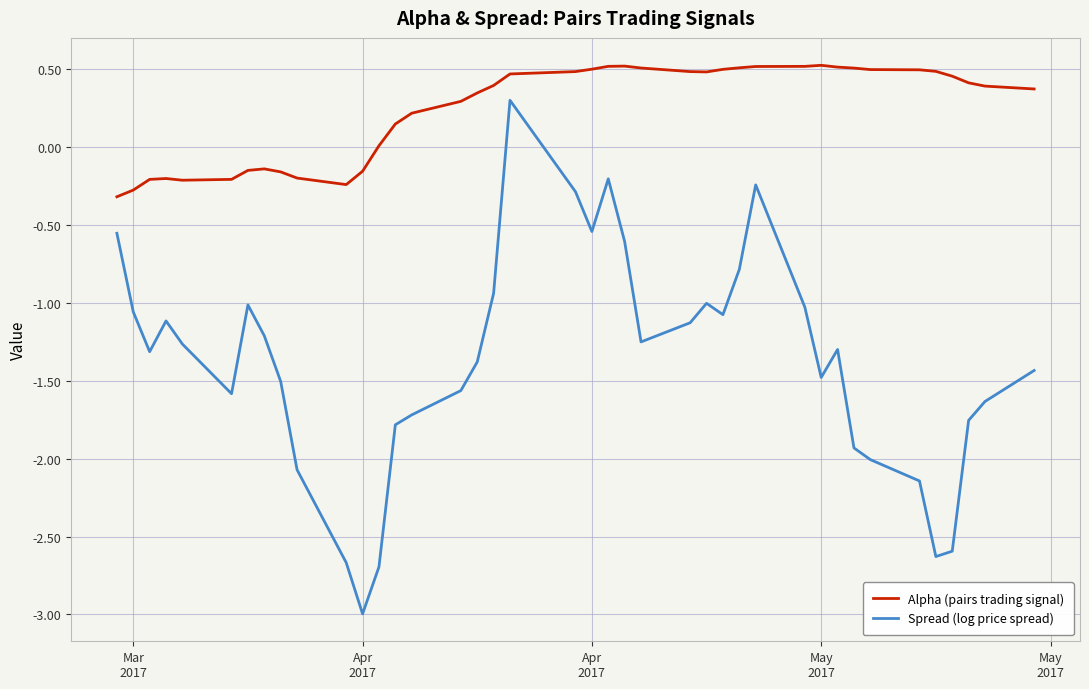

Which series has the widest spread of values?

Spread (log price spread)